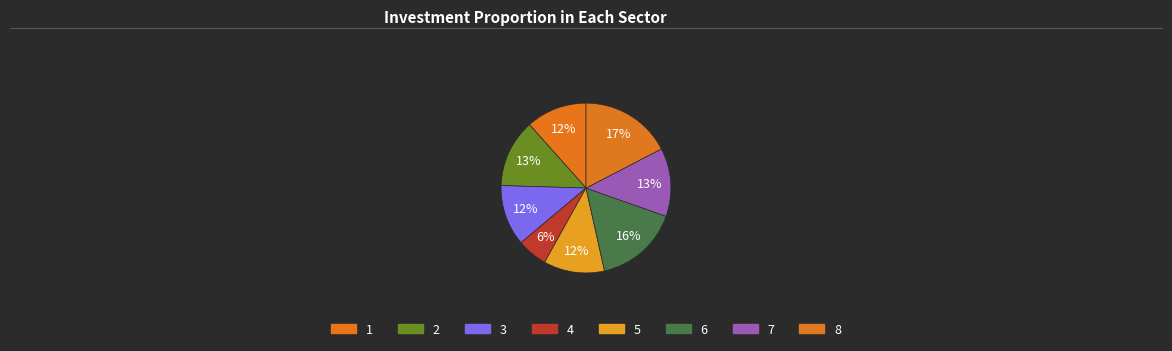

Does any single category account for the majority?

No